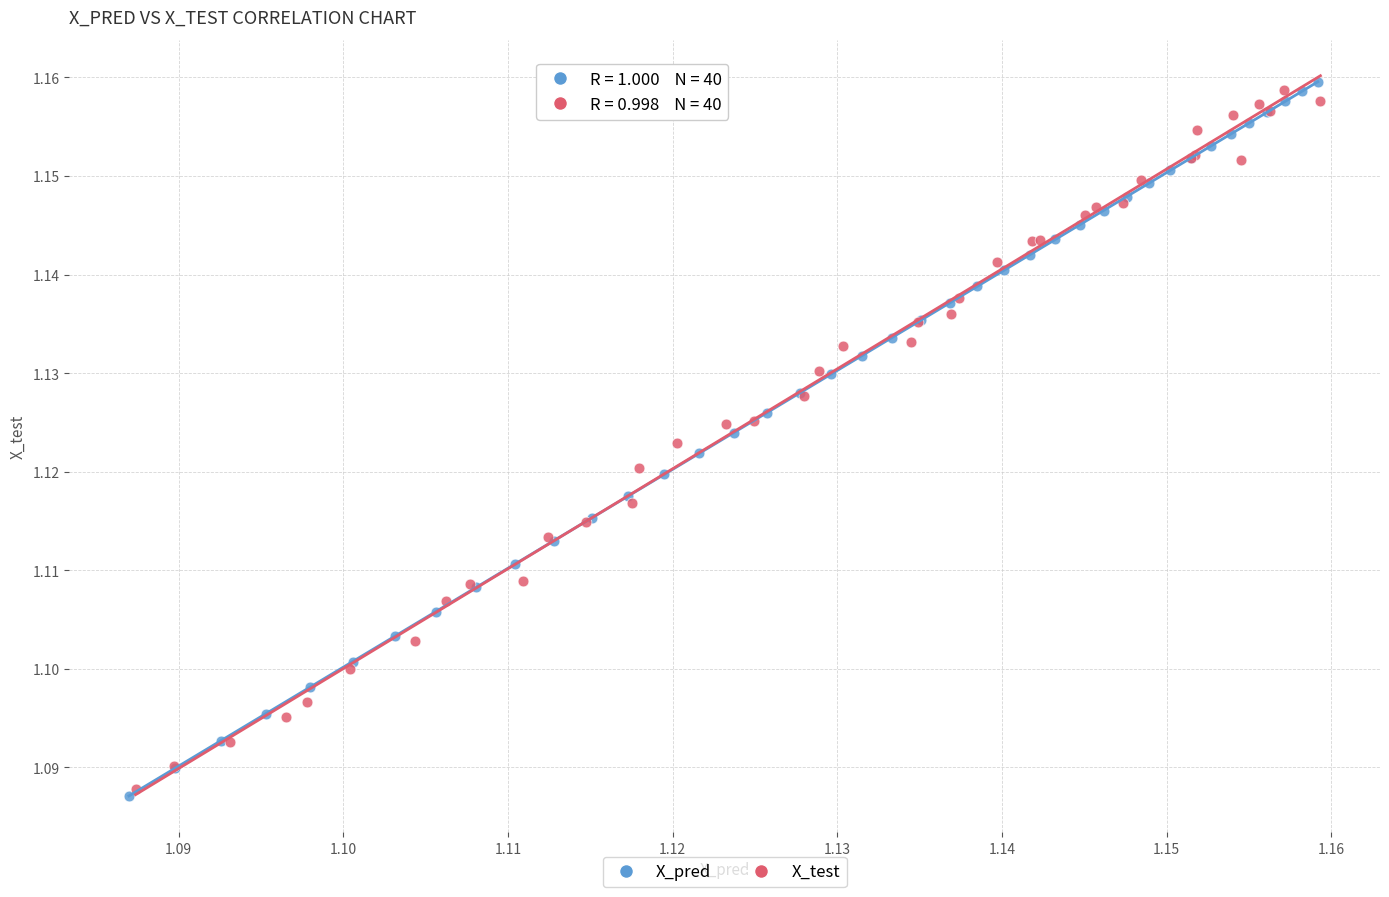

Which series has the largest Y range (max minus min)?

X_pred